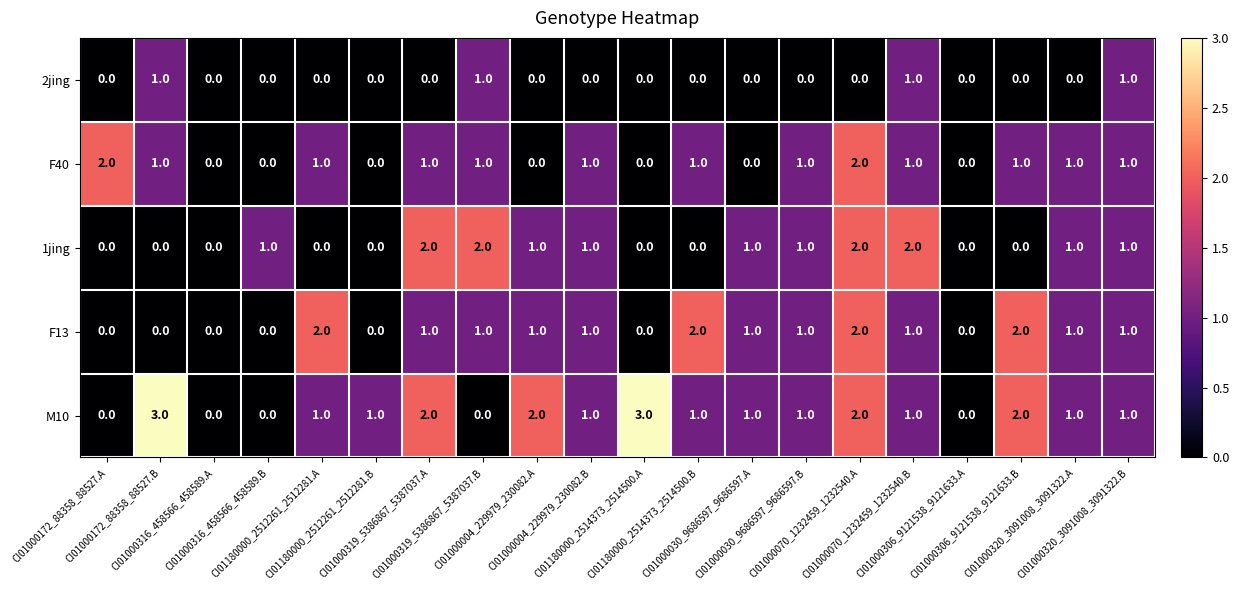

How many F13 values are between 0 and 1?

16